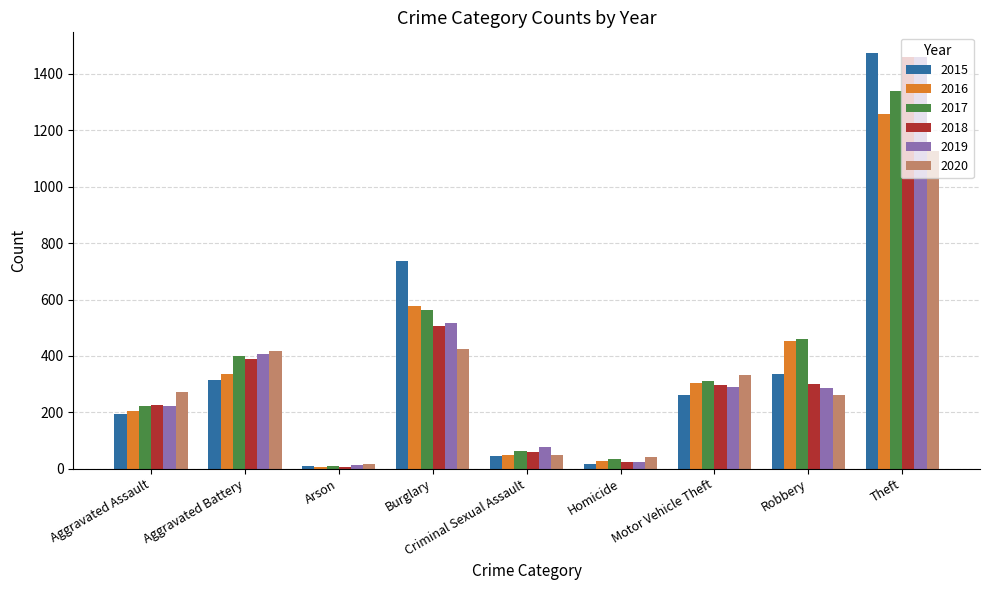

True or false: 2020 has a value of 1125 at Theft.

True